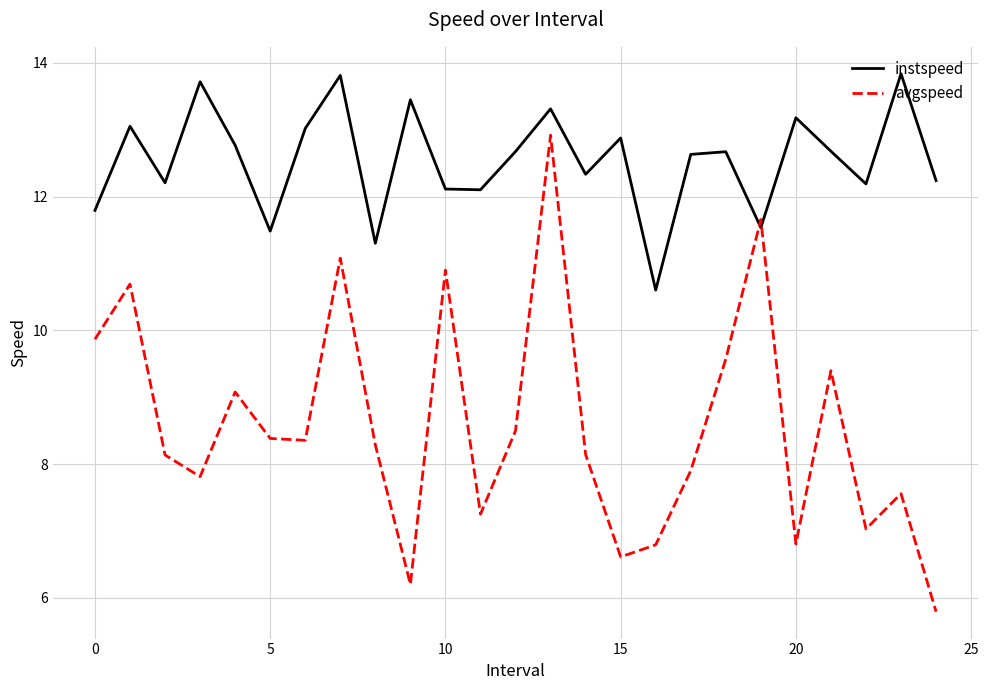

Which series has the widest spread of values?

avgspeed